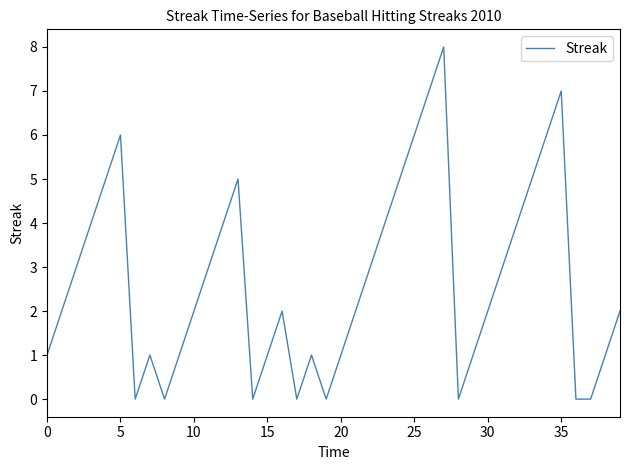

What is the greatest value displayed?

8